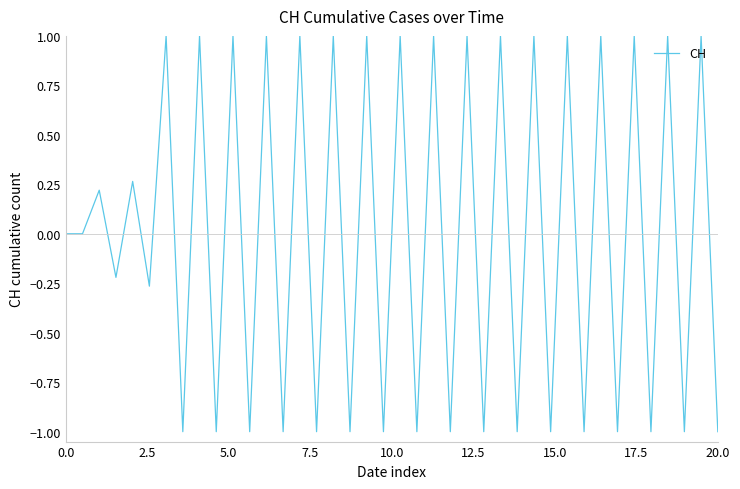

What is the minimum value shown in the chart?

-1.0